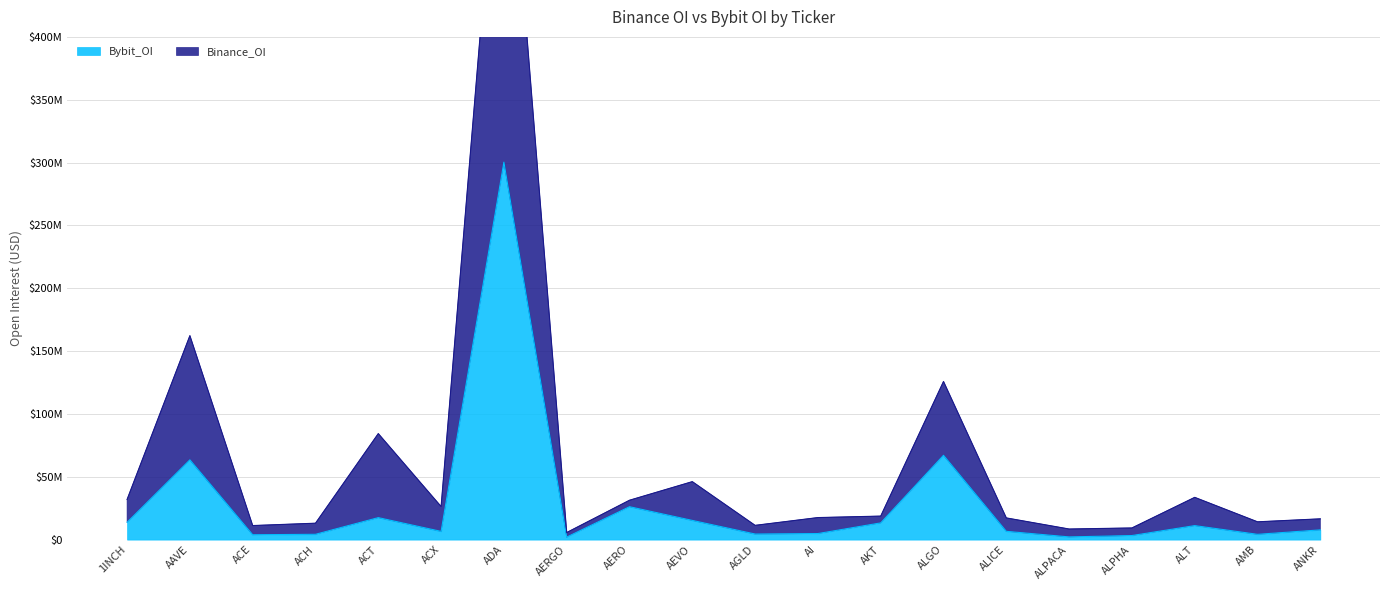

Where is the first local minimum for Bybit_OI?

ACE